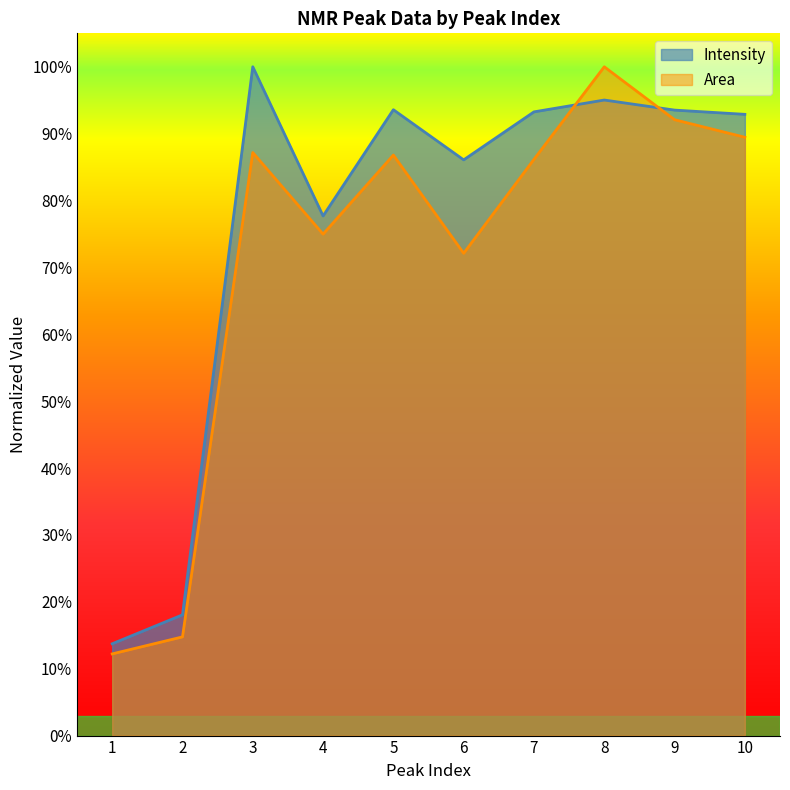

At which category does Area reach its first local peak?

3